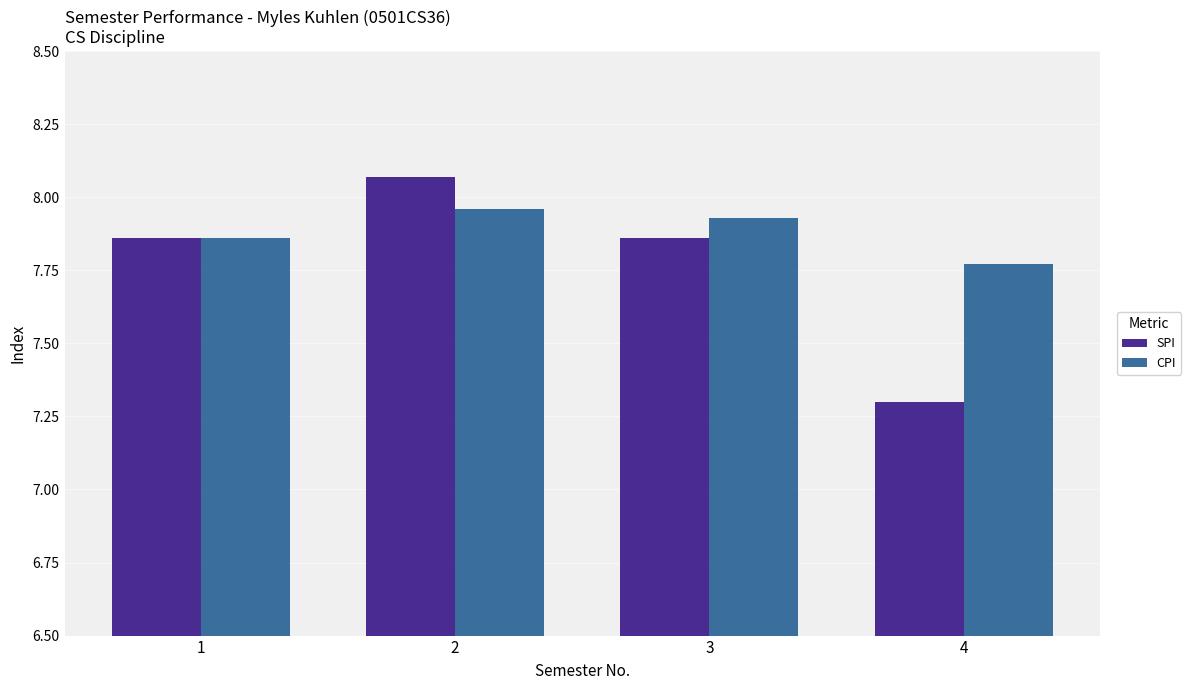

List the series in order of their peak value, lowest first.

CPI, SPI